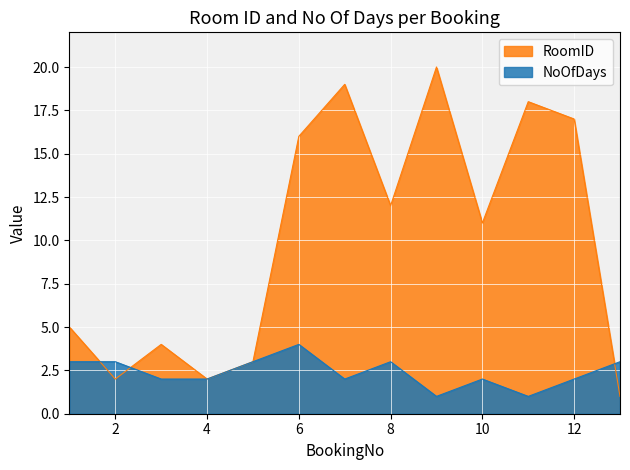

Is it true that RoomID equals 21 at 8?

False